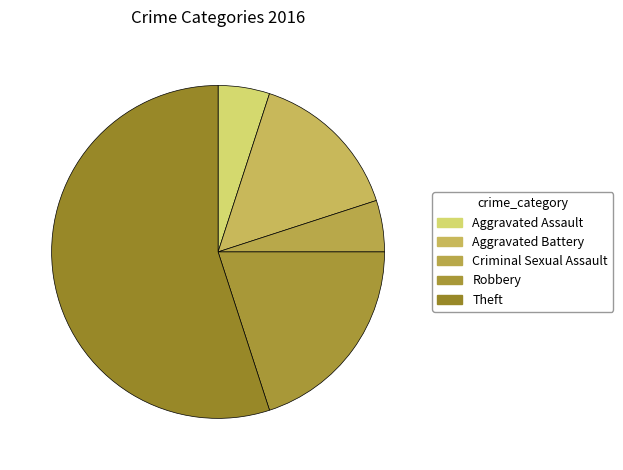

Count the number of slices in the pie.

5